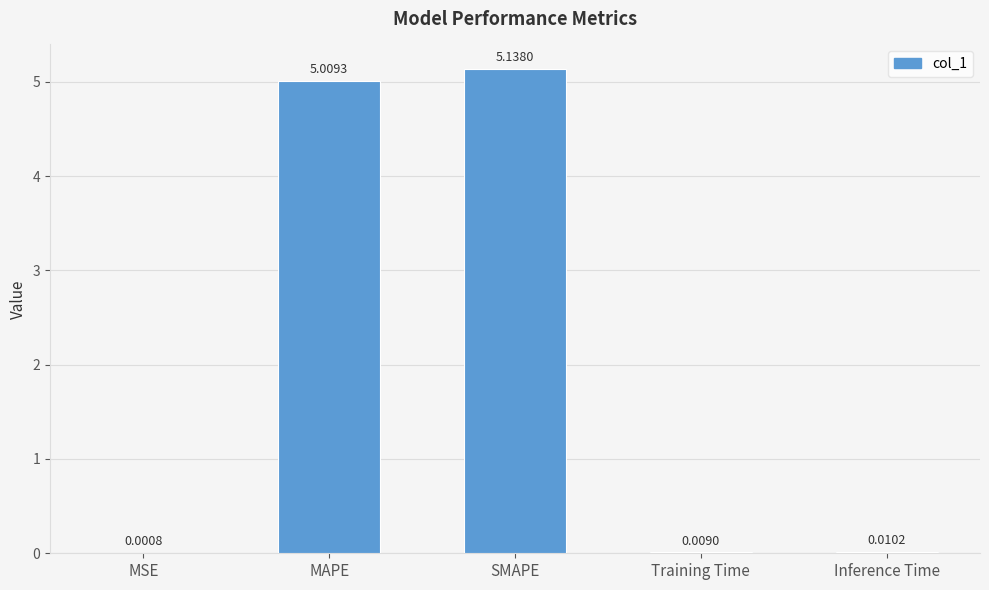

At which category does the chart reach its peak across all series?

SMAPE